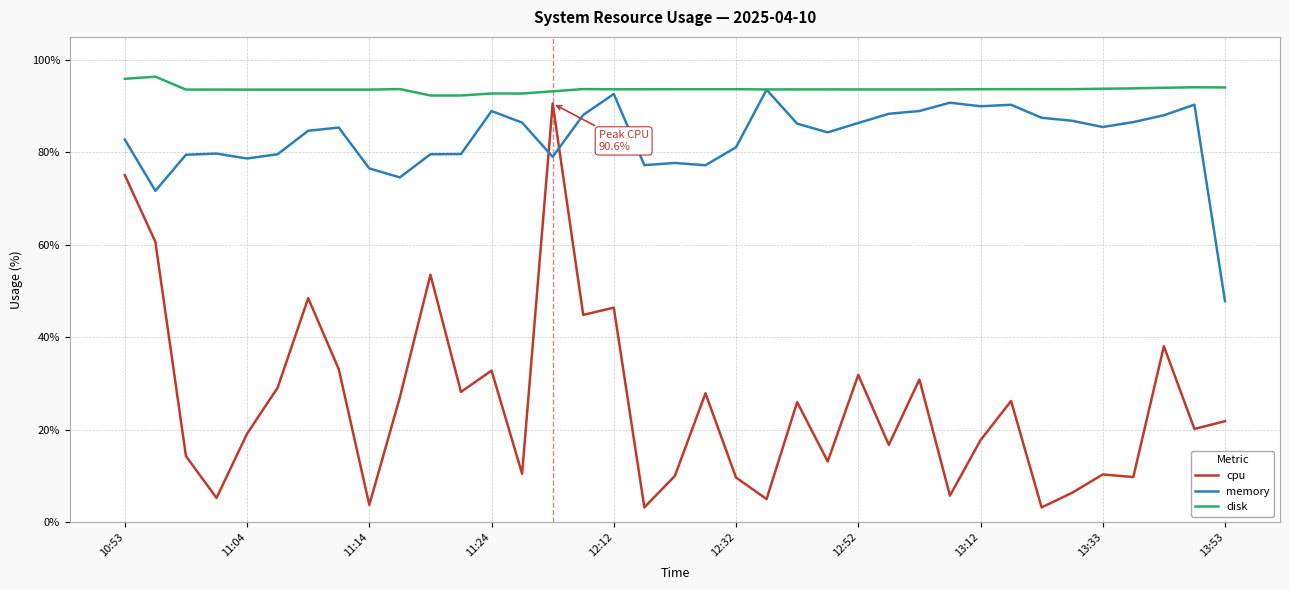

Which series has the largest range (max minus min)?

cpu